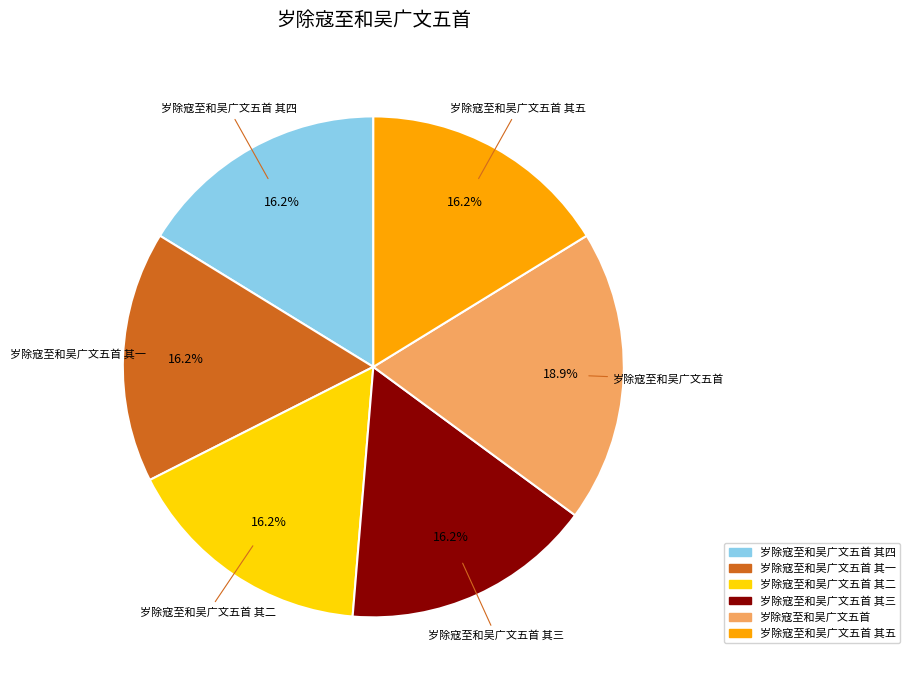

Is there any slice that represents more than half of the pie?

No